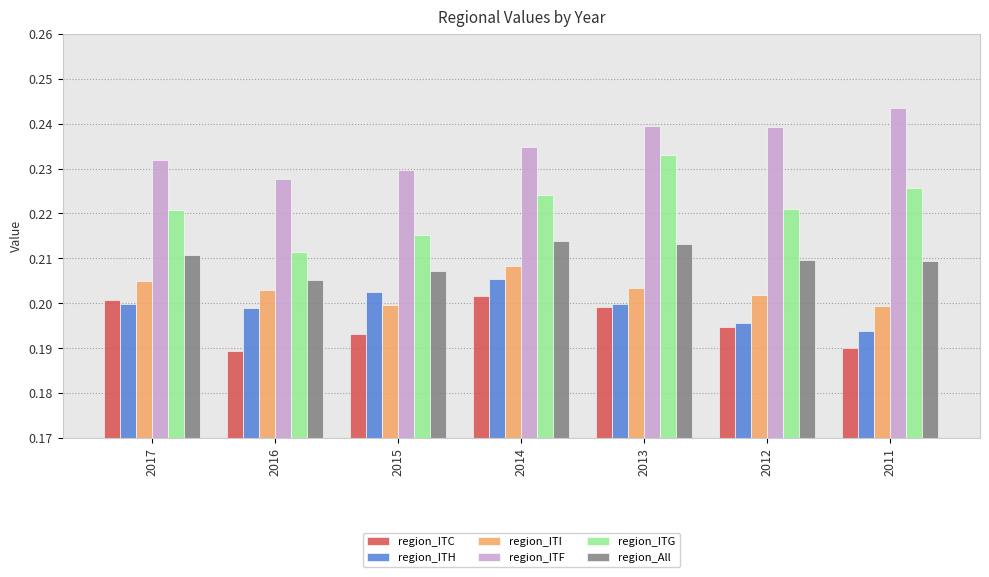

What are all the series names shown in the legend?

region_ITC, region_ITH, region_ITI, region_ITF, region_ITG, region_All